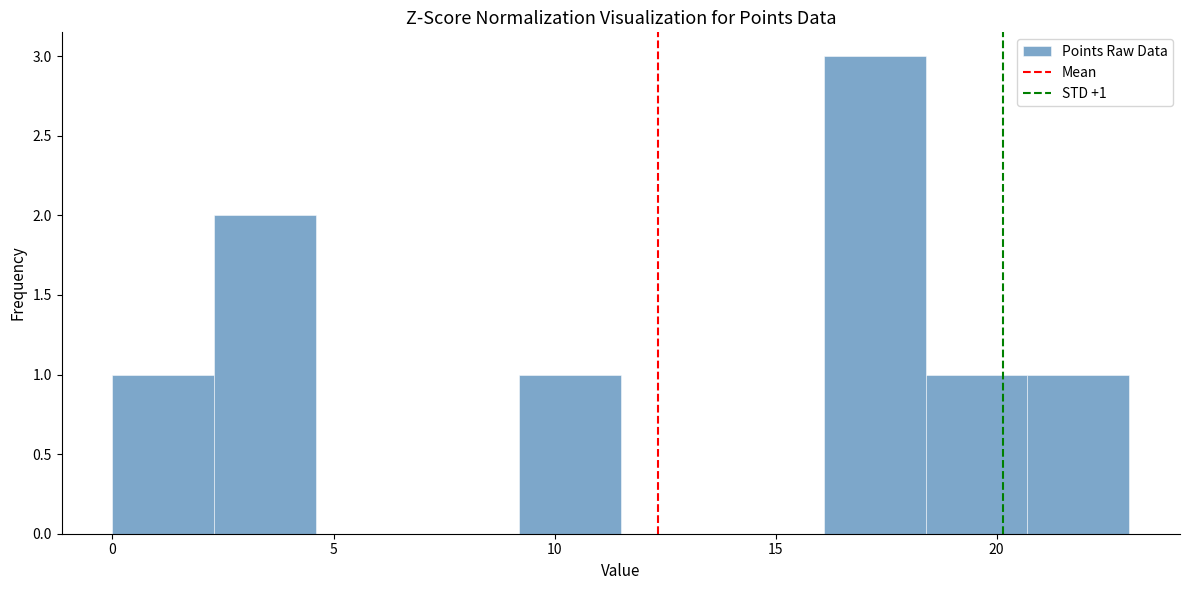

Over which range of the x-axis is the bar tallest?

16.1 to 18.4